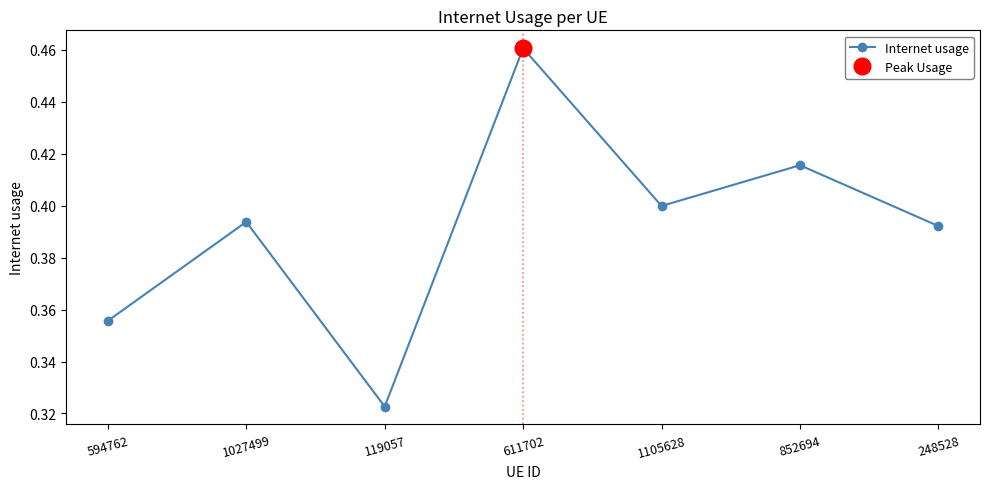

What is the change in value from 1027499 to 119057?

-0.1